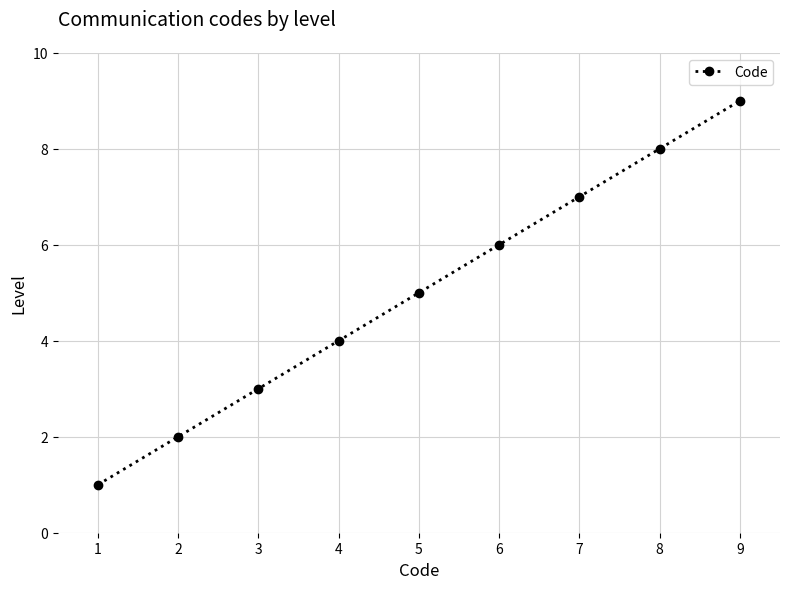

What is the maximum value shown in the chart?

9